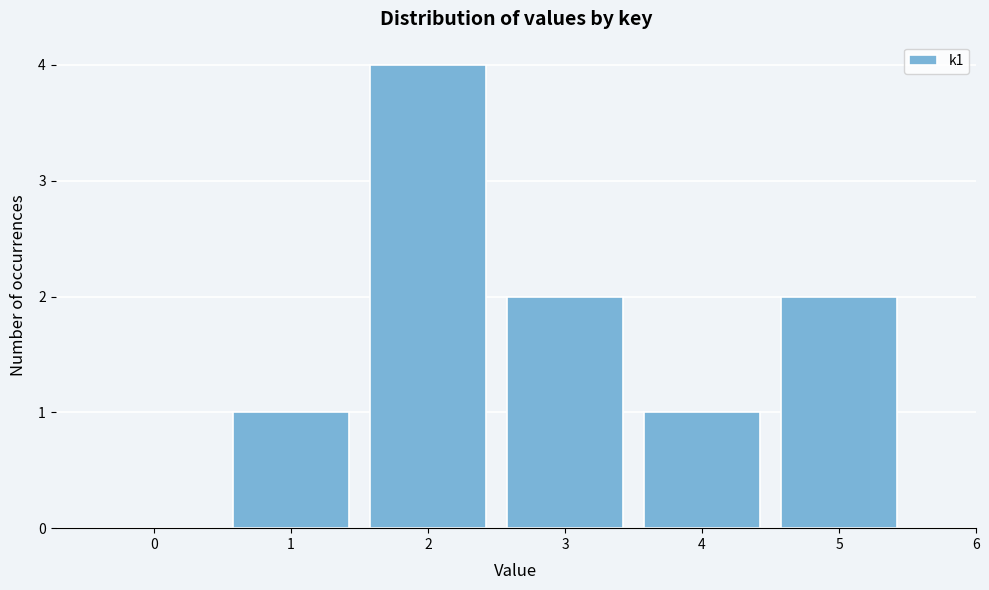

Reading left to right, what are all the values shown in this chart?

0=0	1=1	2=4	3=2	4=1	5=2